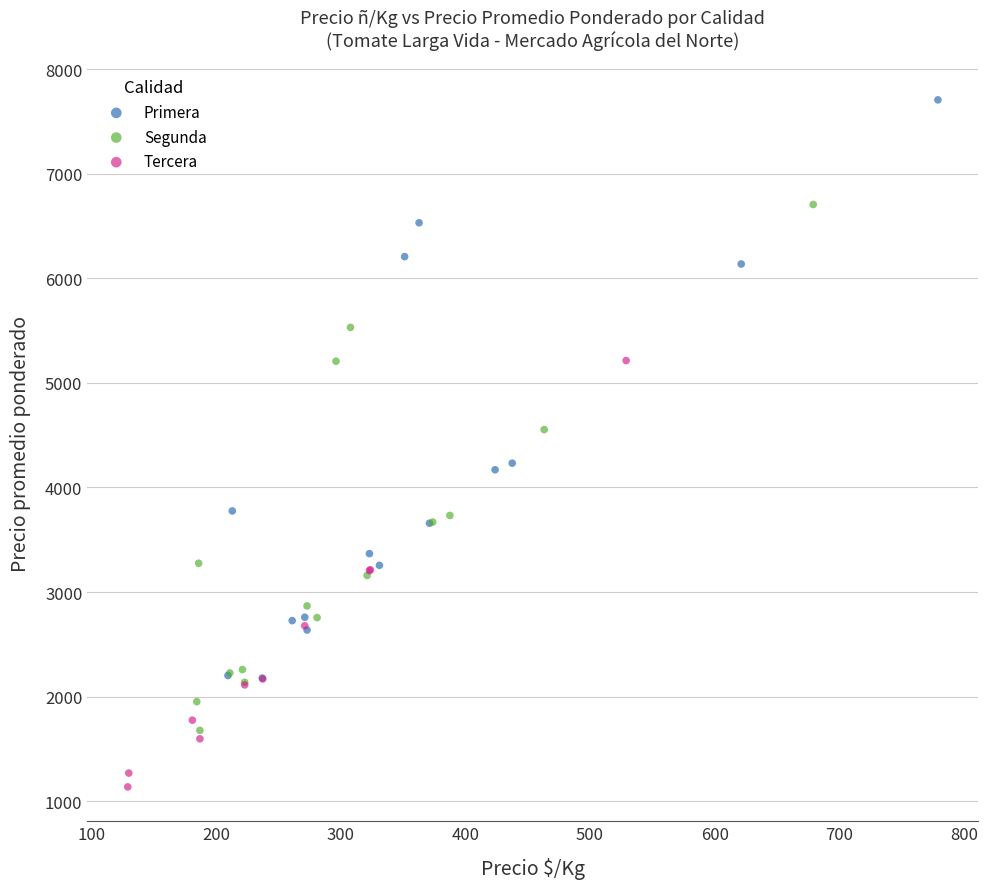

Which series has the largest Y range (max minus min)?

Primera